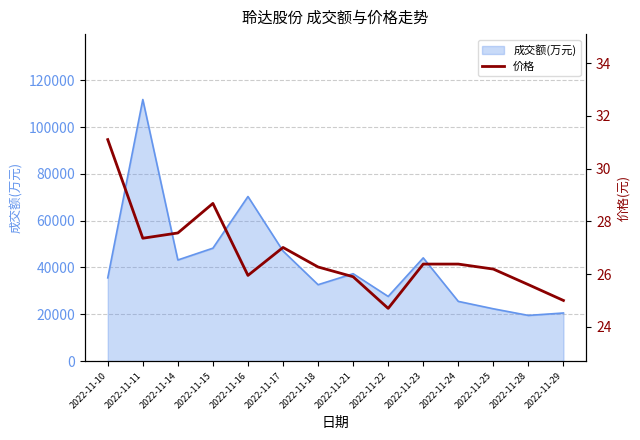

At which label is the value closest to 27?

2022-11-17